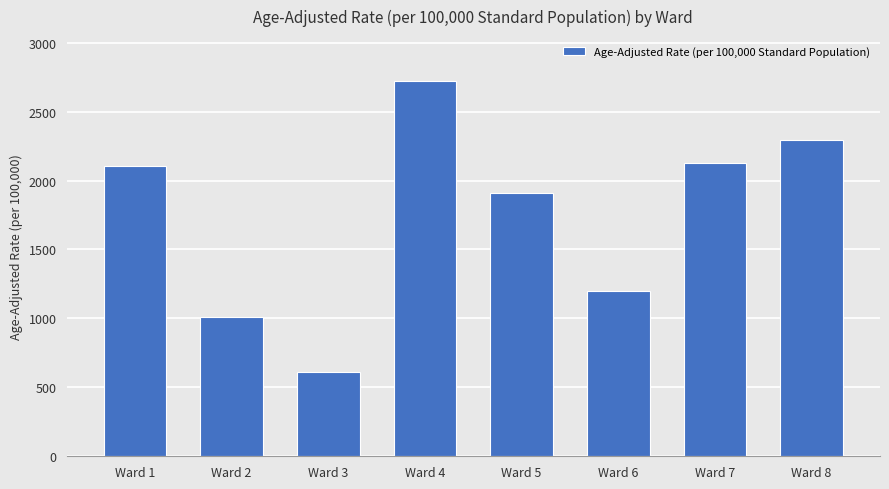

At which label is the value closest to 1665?

Ward 5